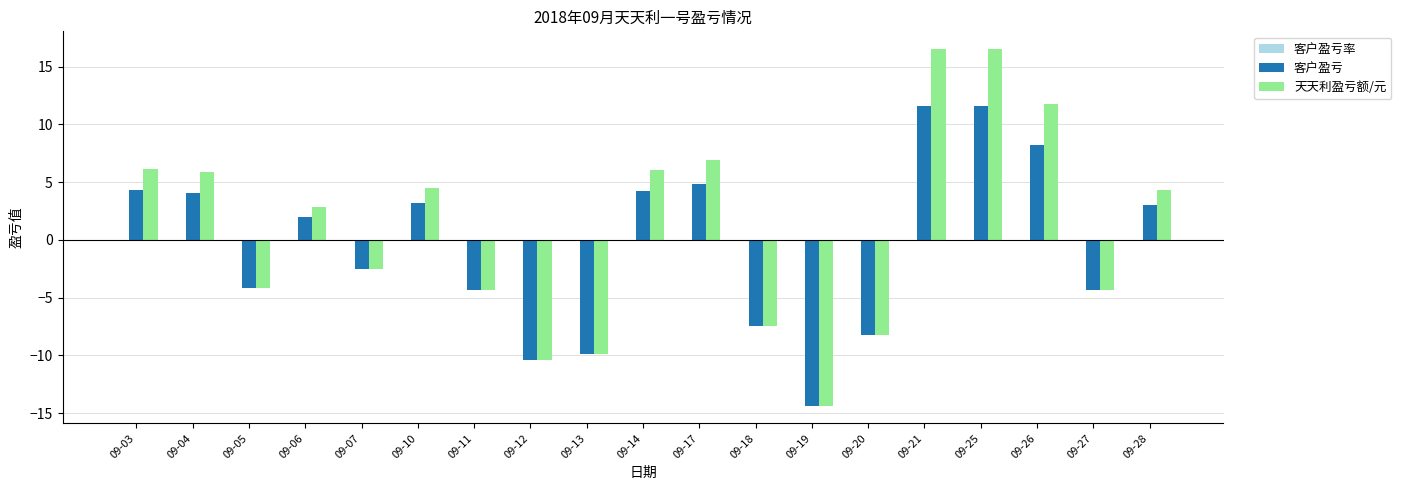

Read the 天天利盈亏额/元 value at 09-10.

4.5